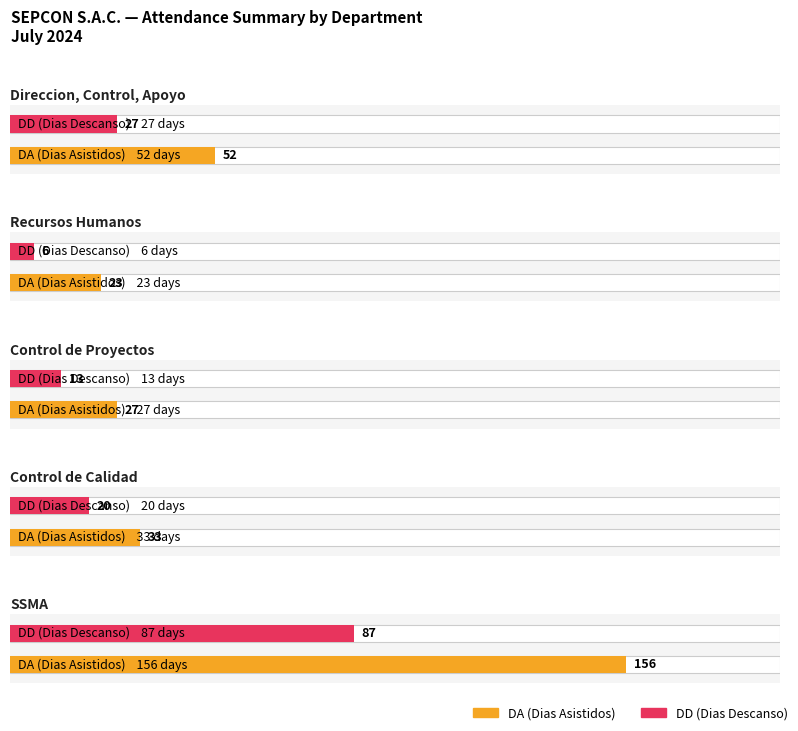

What is the sum of the DD (Dias Descanso) values at 1 and 3?

26